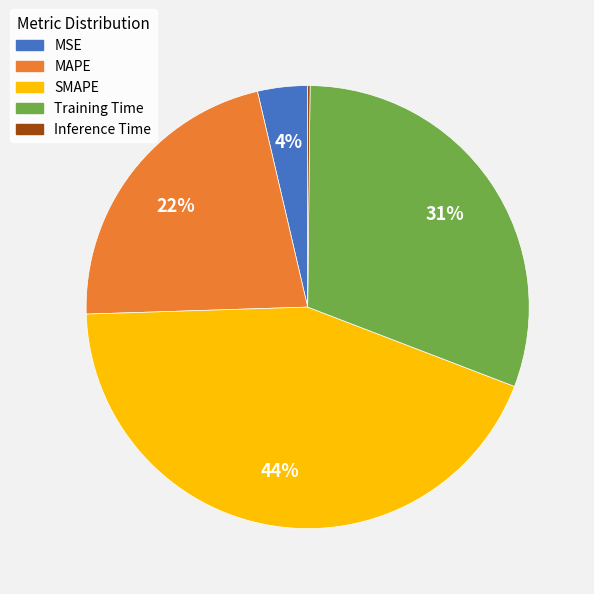

To the nearest percent, what is the difference between the Training Time and MSE slice percentages?

27%